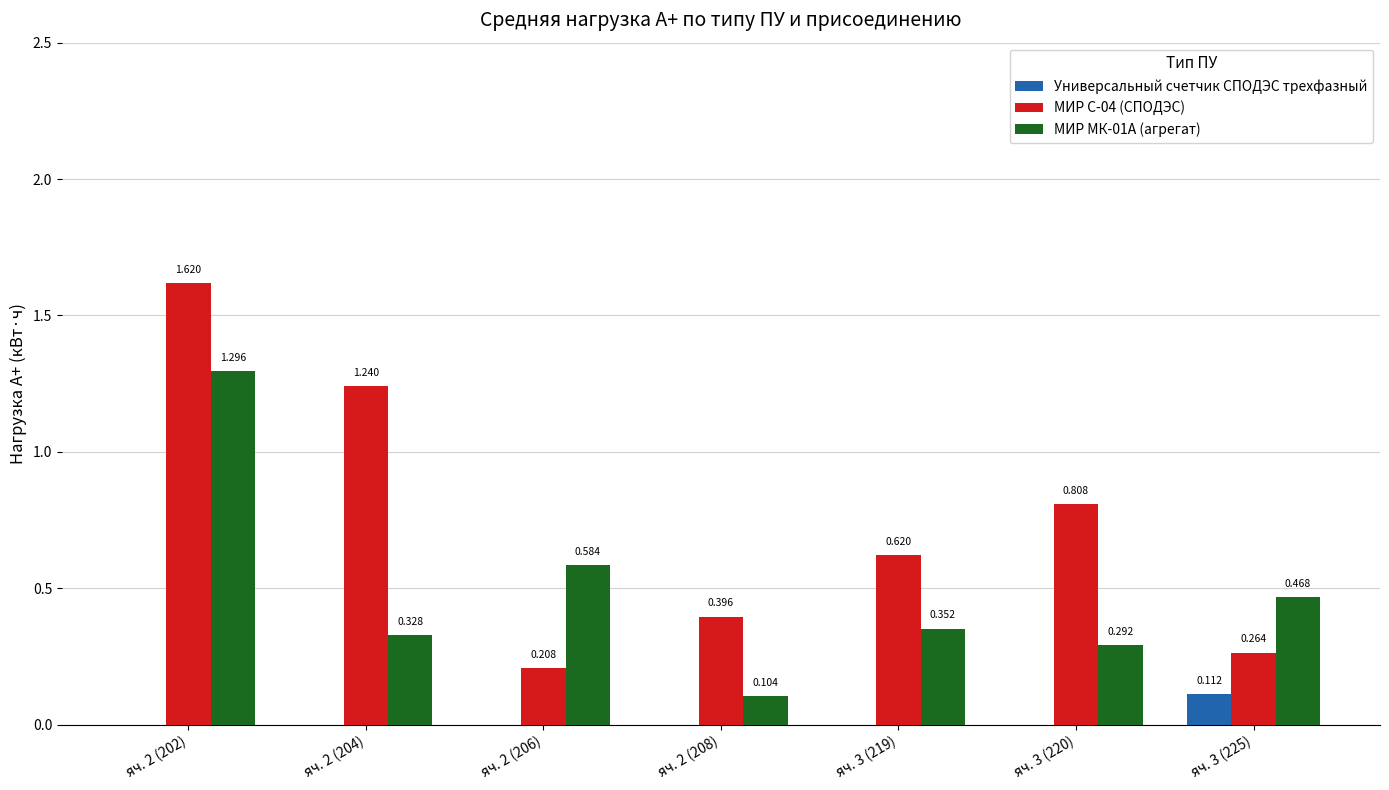

Which series has the largest total across all categories?

МИР С-04 (СПОДЭС)